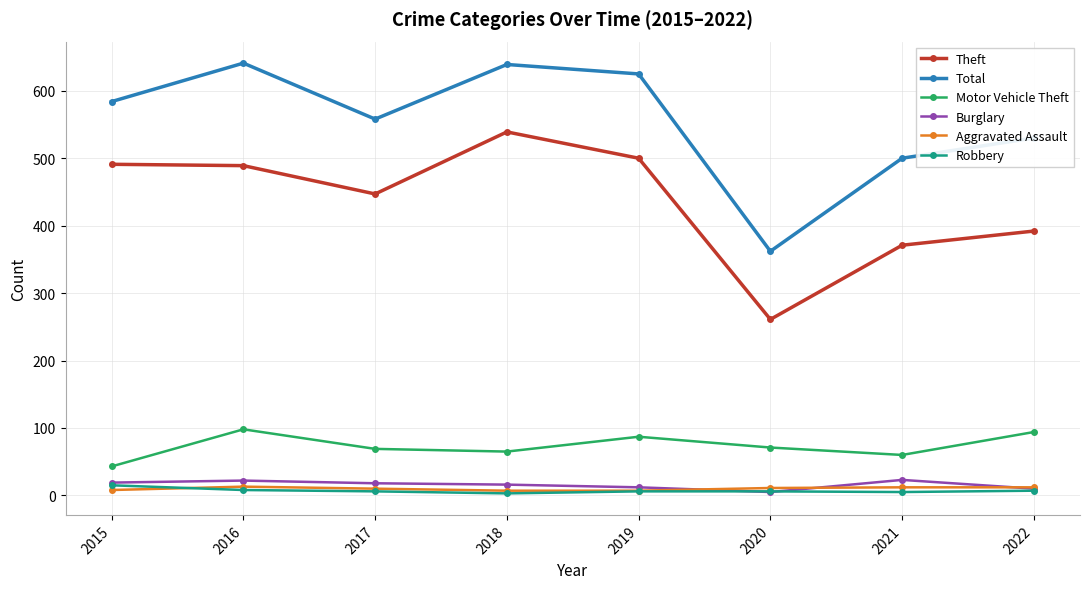

Between 2015 and 2018, which series saw the biggest shift?

Total